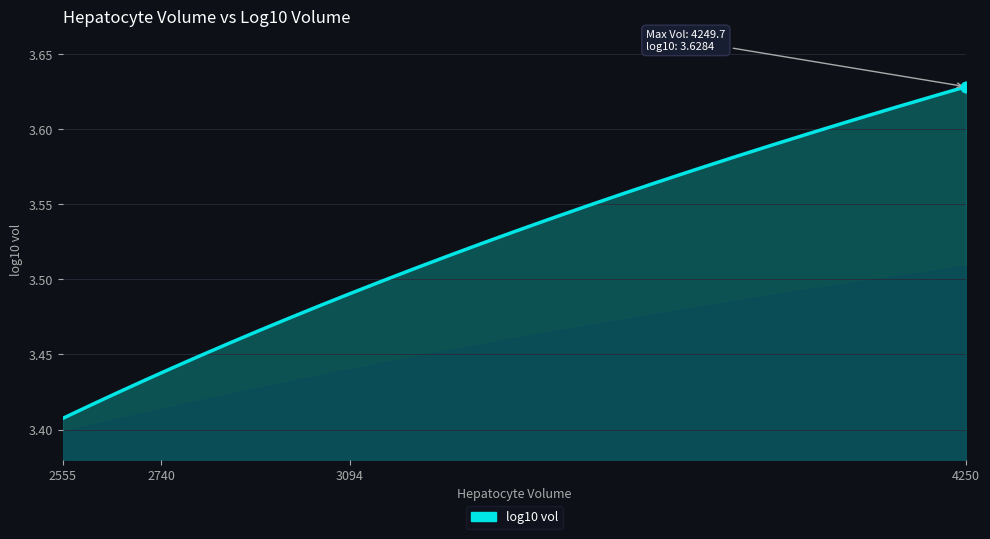

Between 3920.95808383233 and 2555.08982035927, which is larger?

3920.95808383233